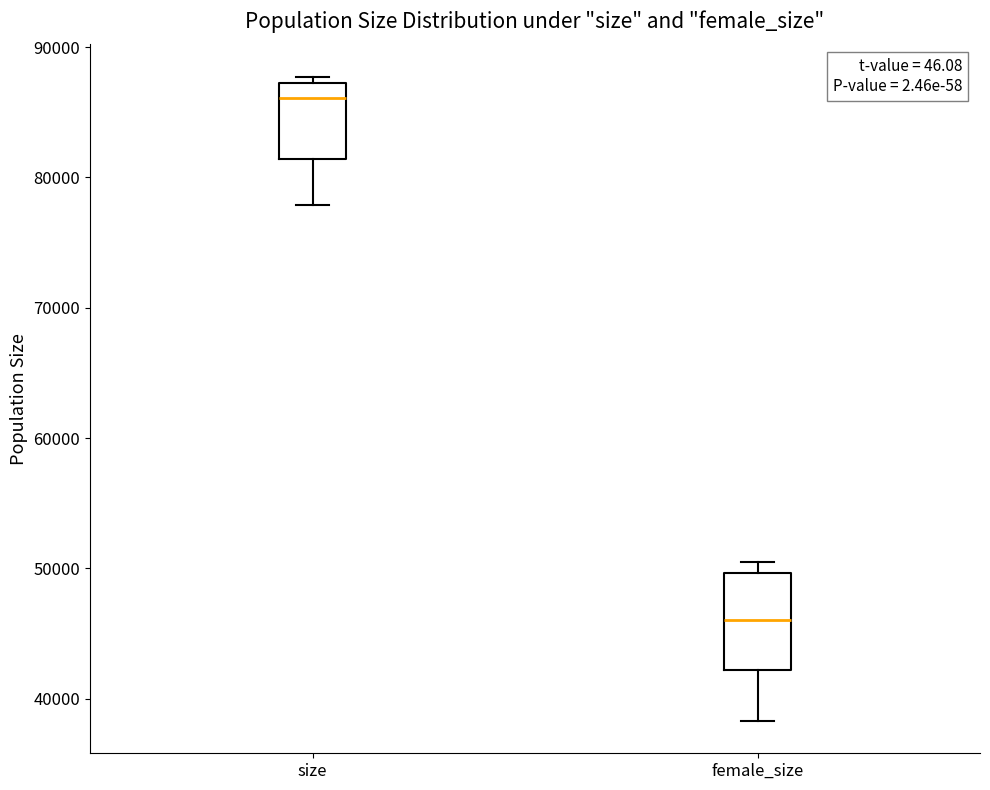

Reading left to right, read every box against the y-axis: the position of its median line, the range the box covers, and the ends of its whiskers. The values are not printed on the chart, so give them approximately, as read against the axis.

size: median 86000, box 81000 to 87000, whiskers 78000 to 88000
female_size: median 46000, box 42000 to 50000, whiskers 38000 to 51000